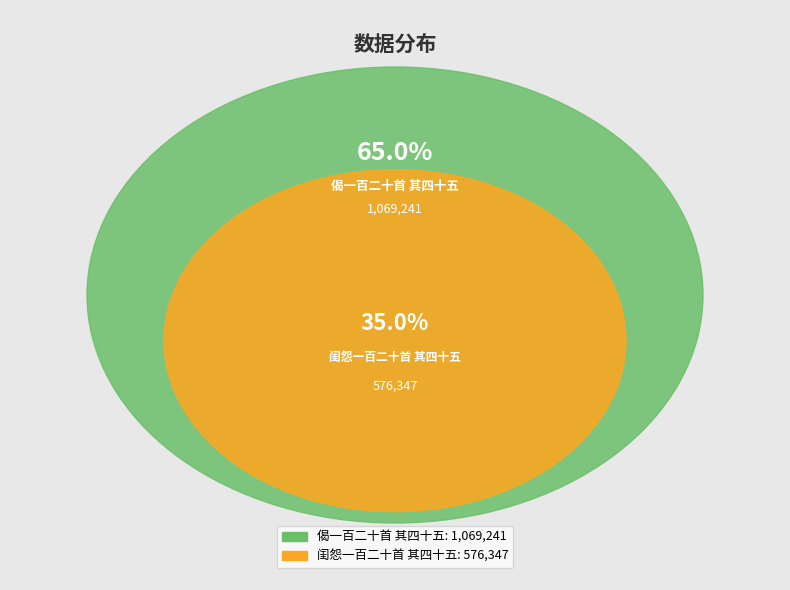

What is the total percentage of 偈一百二十首 其四十五 and 闺怨一百二十首 其四十五?

100.0%